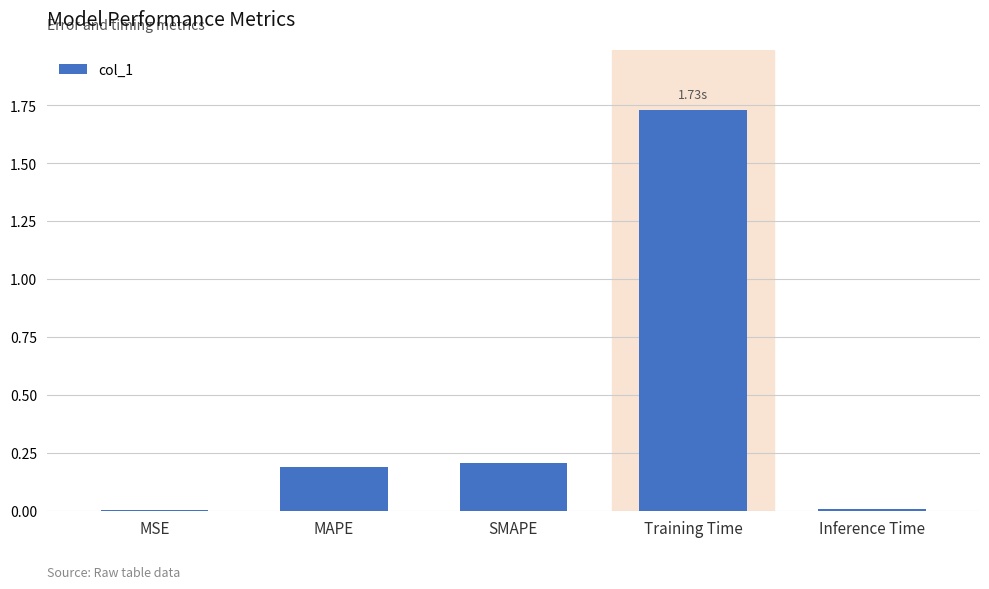

Count the number of data series in this chart.

1